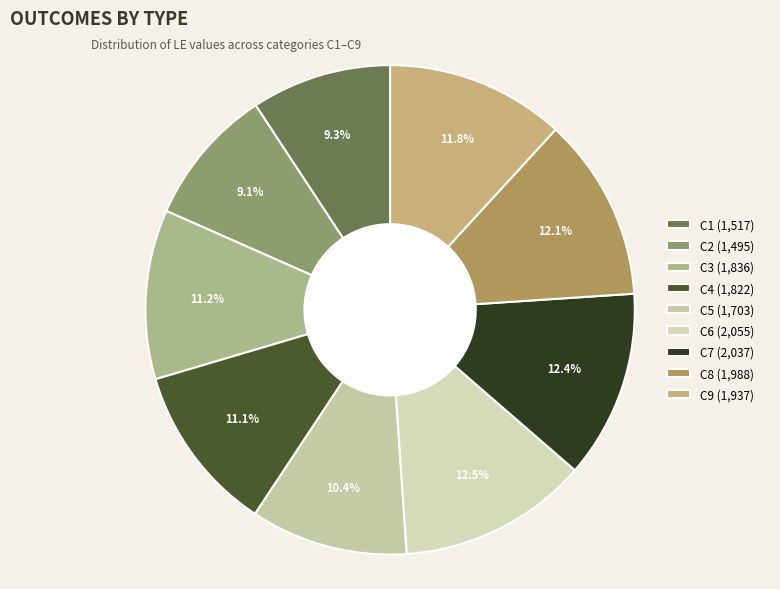

What is the total percentage of C2 and C5?

19.5%